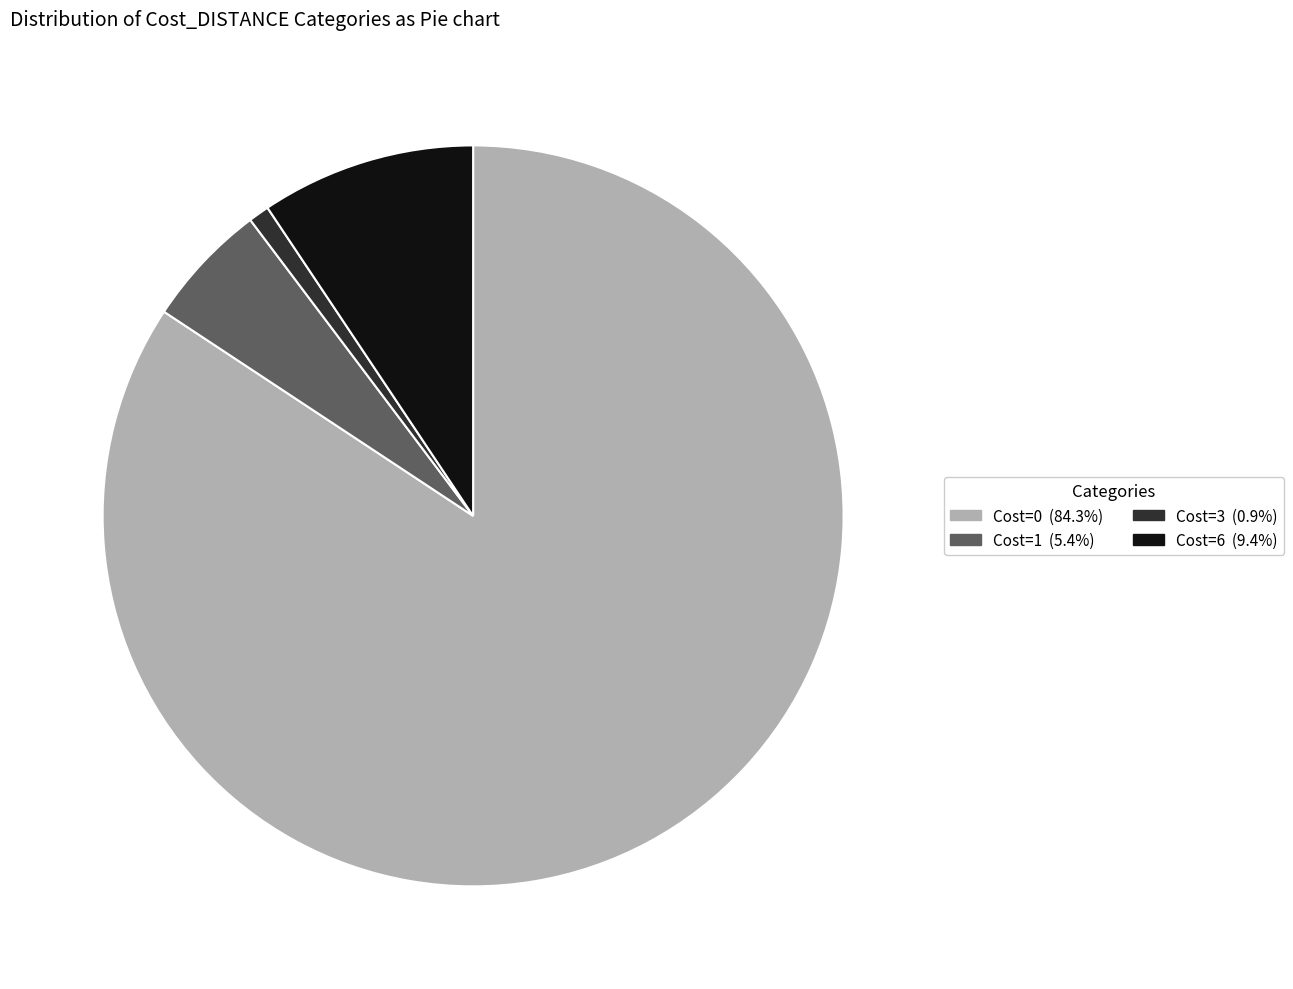

Does any single category account for the majority?

Yes